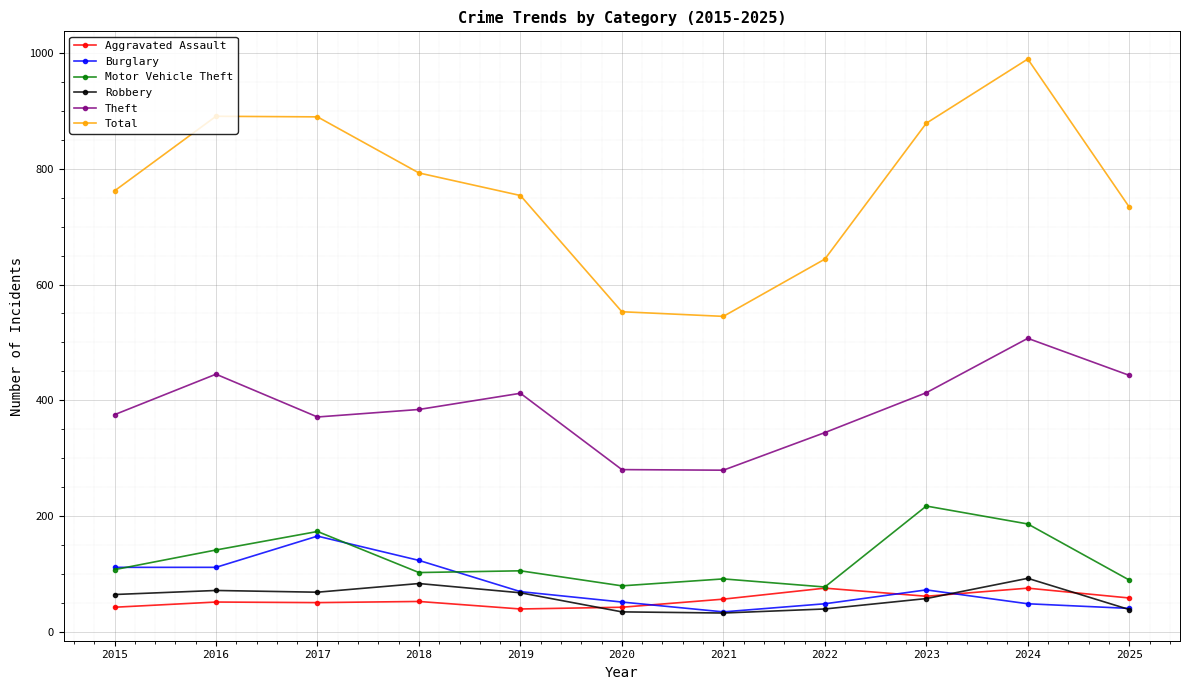

Where is the first local minimum for Theft?

2017